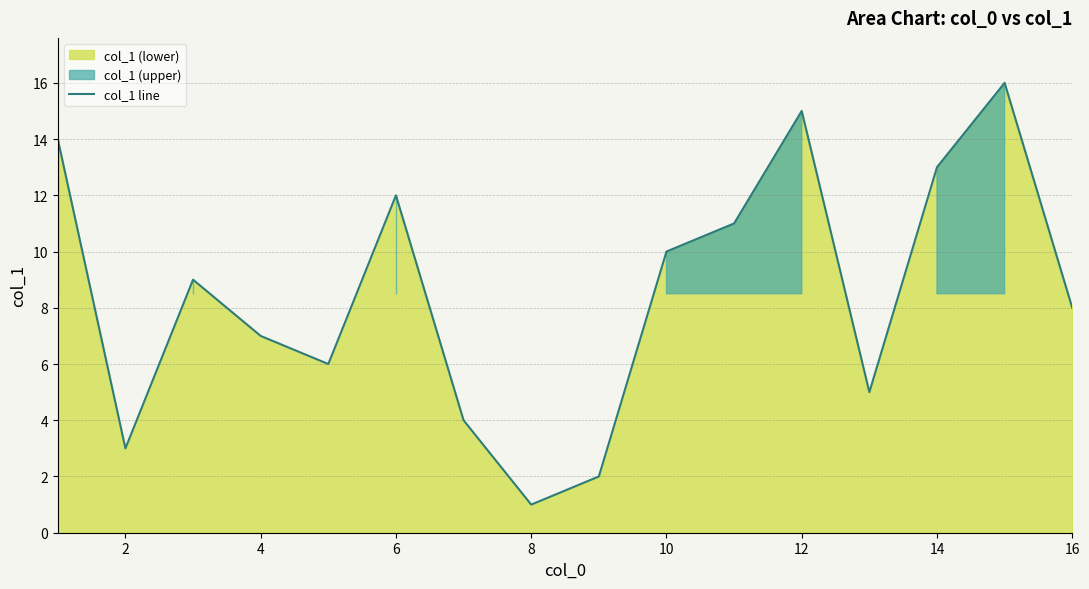

Is it true that col_1 line equals 13 at 14?

True